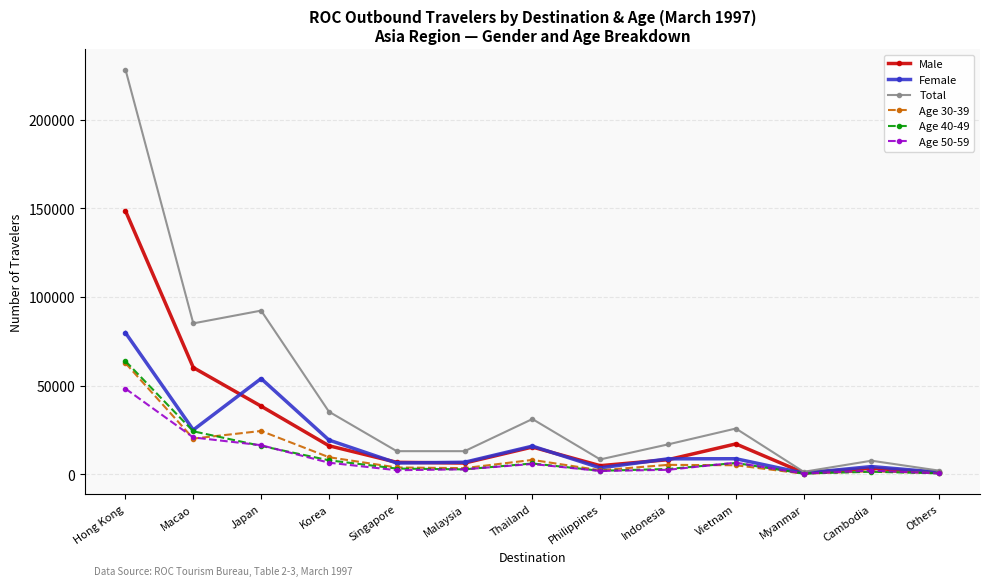

At which category is the sum across all series the highest?

Hong Kong